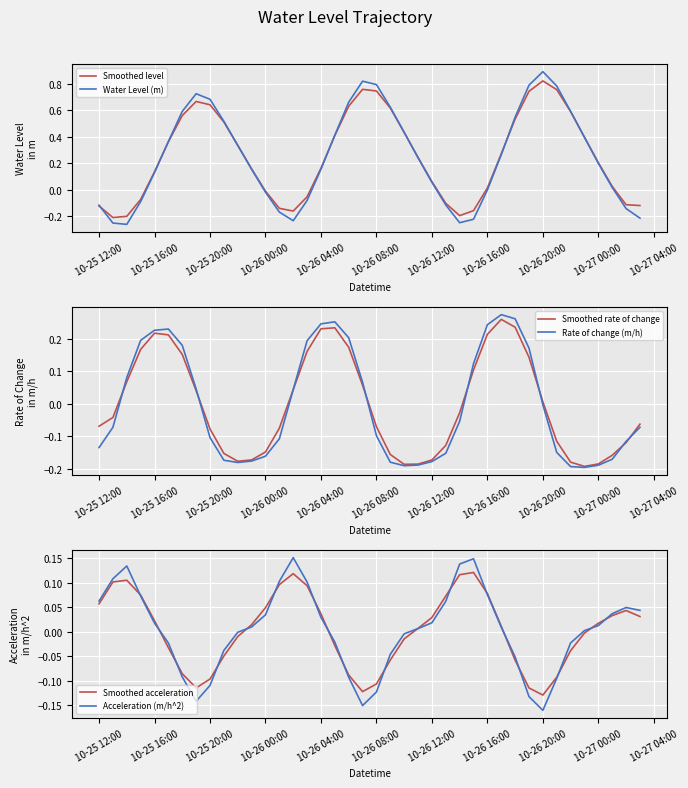

What is the value of the Smoothed rate of change point at the 19th from the left?

0.2